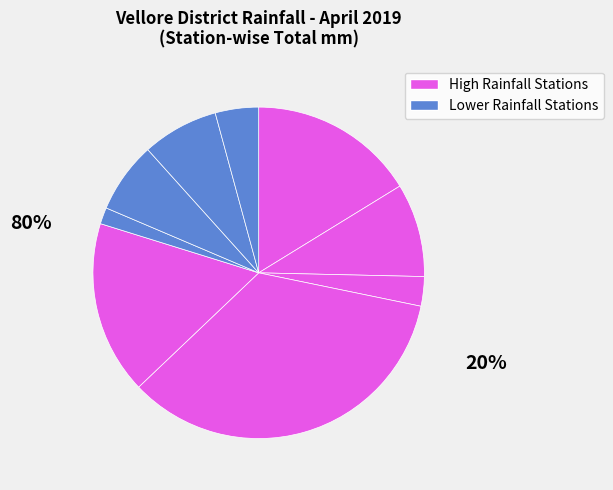

Count the number of slices in the pie.

9